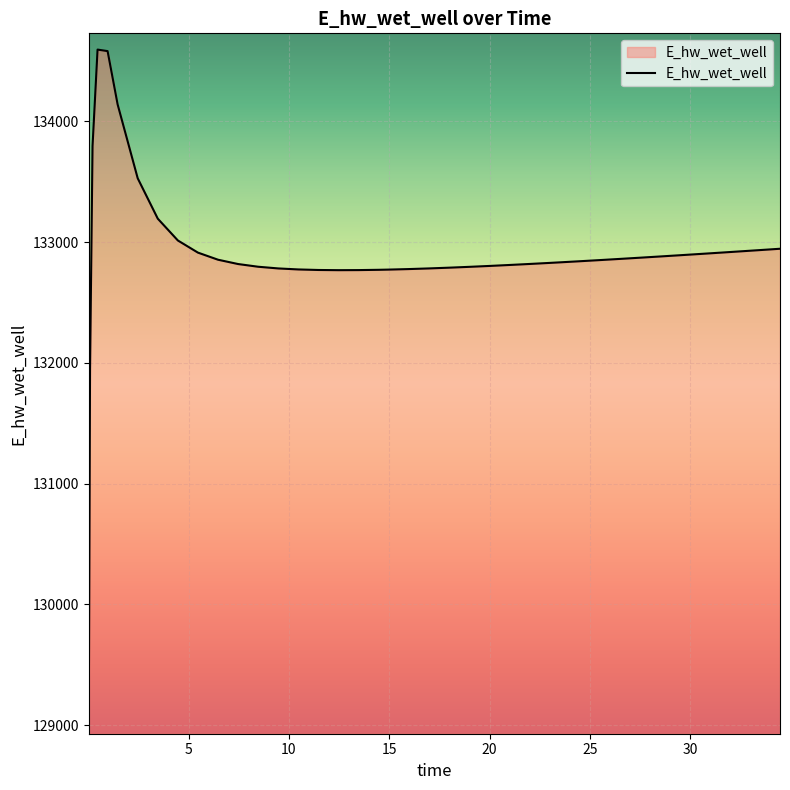

What is the greatest value displayed?

134595.5